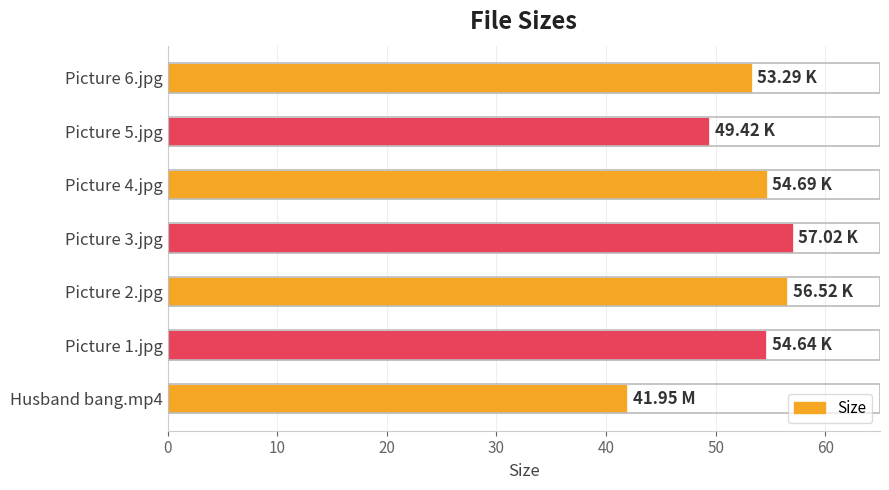

What is the minimum value shown in the chart?

42.0